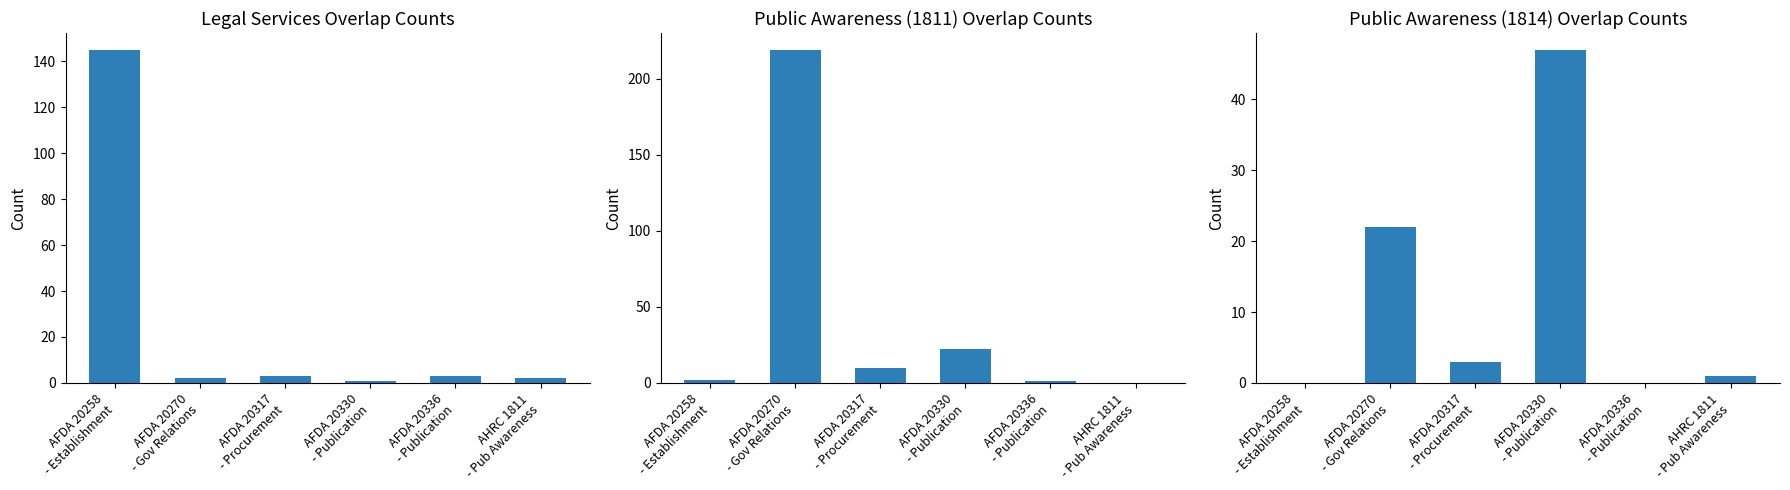

Between AHRC 1811
- Pub Awareness and AFDA 20258
- Establishment, which is larger?

AFDA 20258
- Establishment